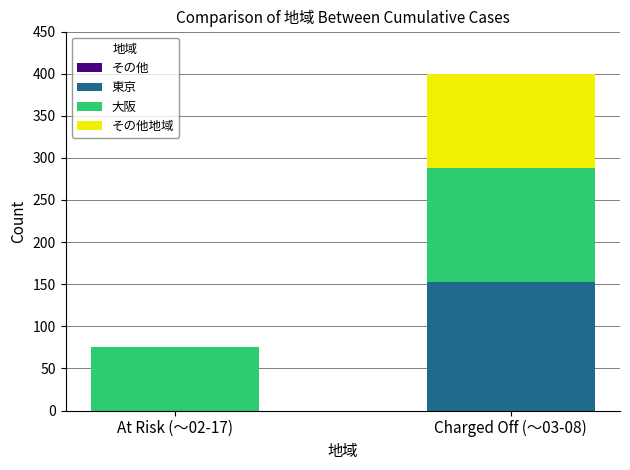

At which category is the sum across all series the highest?

Charged Off (〜03-08)